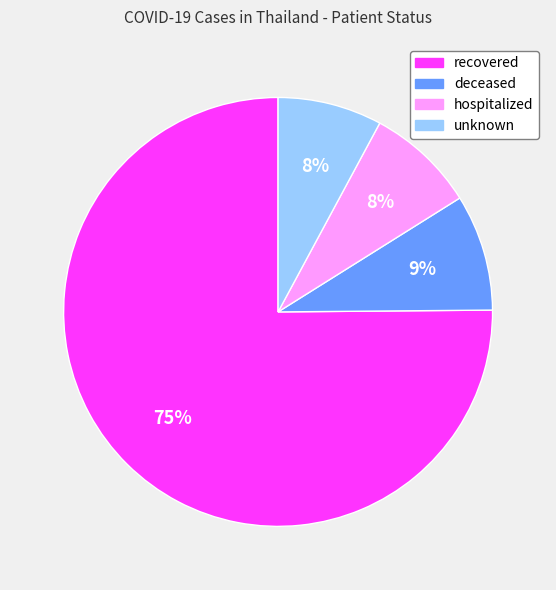

Is it true that hospitalized is 1% of the pie?

False